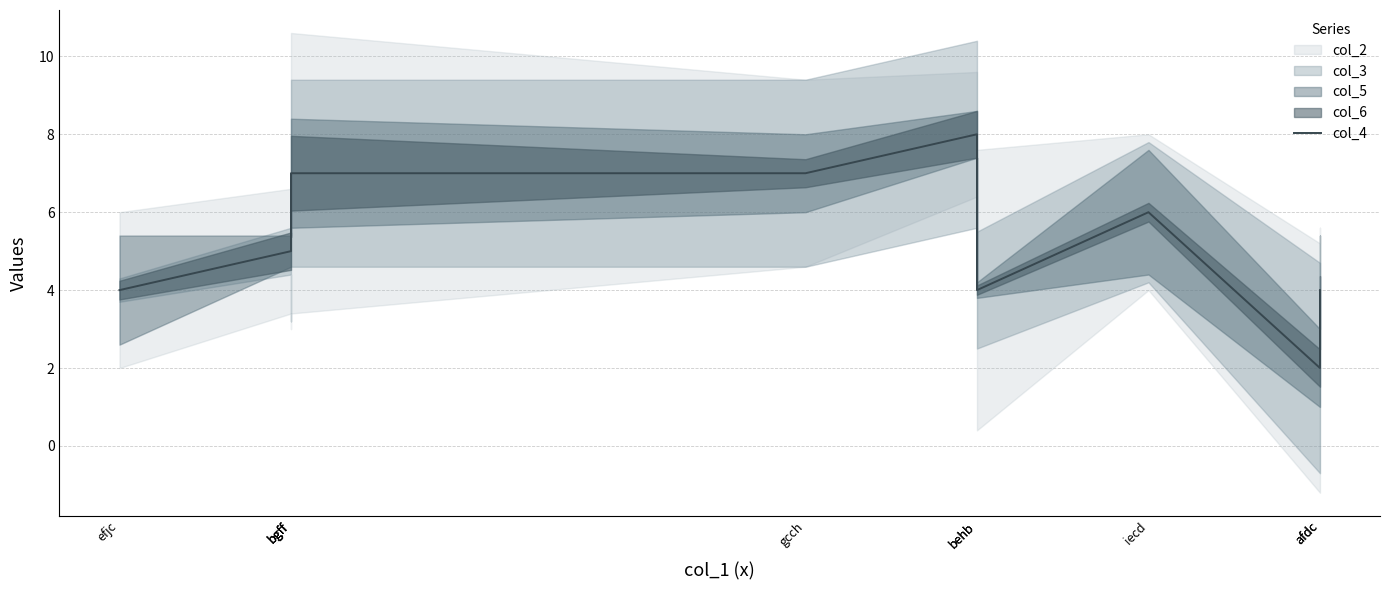

The value at behb is 11. True or false?

False